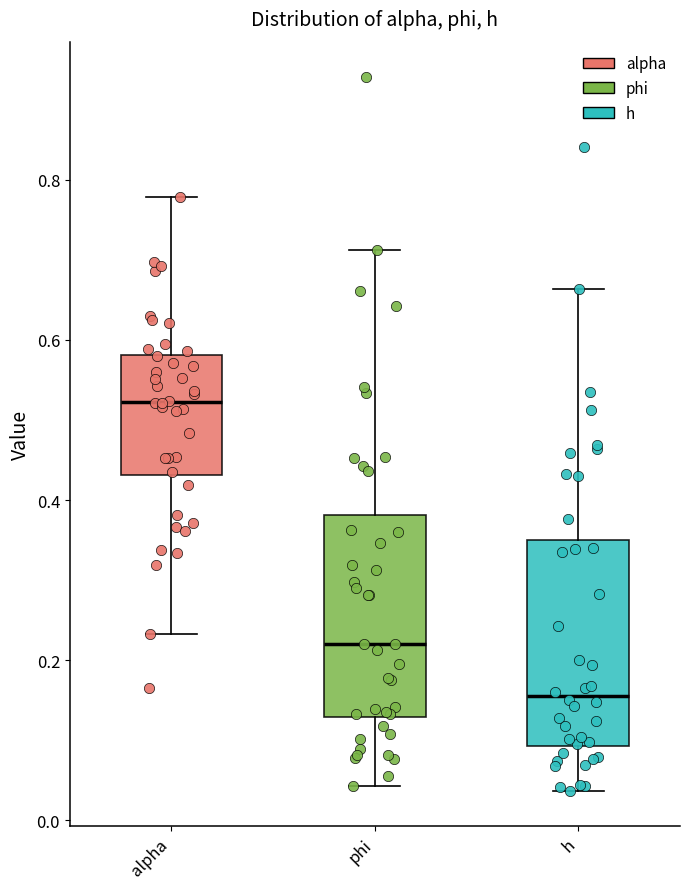

Reading left to right, transcribe this box plot: for each box, give where its median line is, the range the box spans, and where its two whiskers end, as read against the y-axis. The values are not printed on the chart, so give them approximately, as read against the axis.

alpha: median 0.52, box 0.44 to 0.58, whiskers 0.24 to 0.78
phi: median 0.22, box 0.12 to 0.38, whiskers 0.04 to 0.72
h: median 0.16, box 0.10 to 0.34, whiskers 0.04 to 0.66